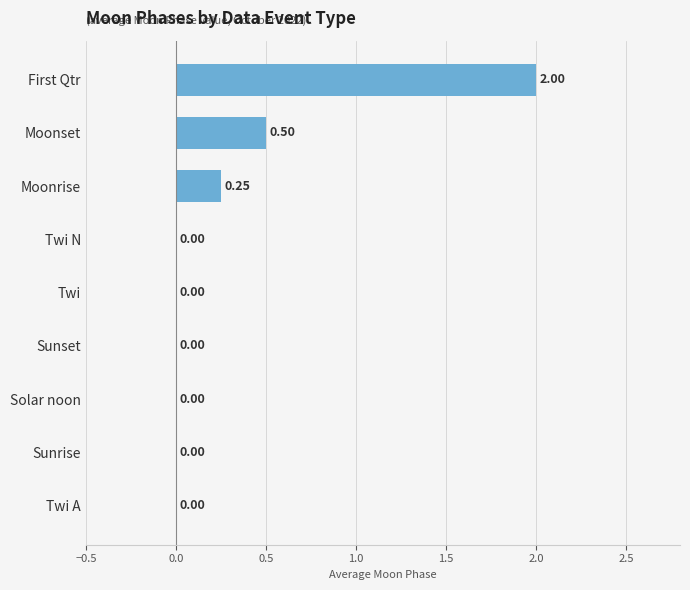

Which category has the highest value across all series?

First Qtr